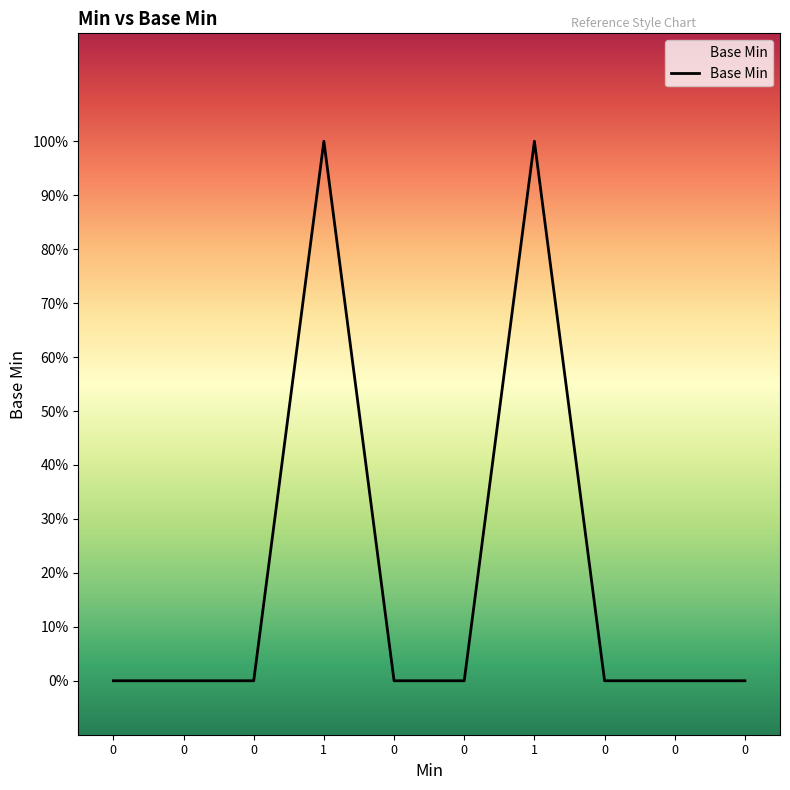

How many categories are shown in the chart?

10